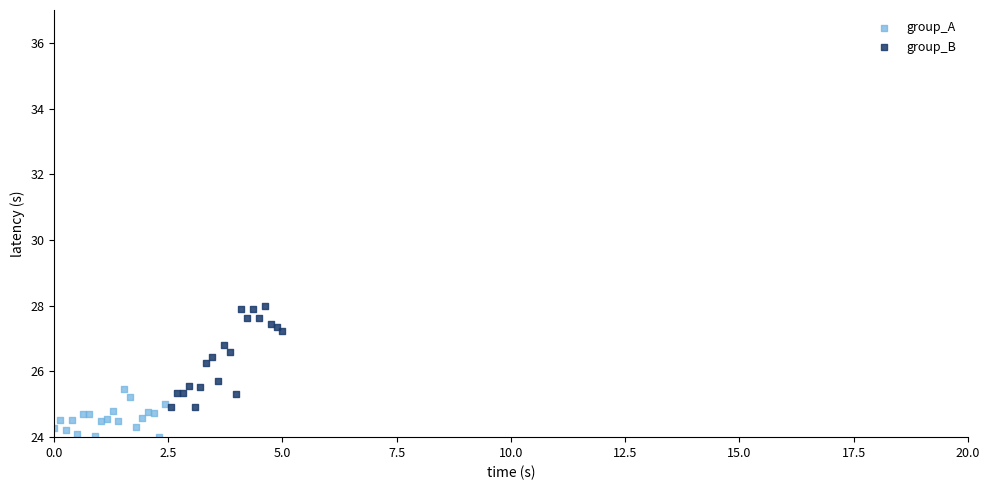

Which series has the largest Y range (max minus min)?

group_B